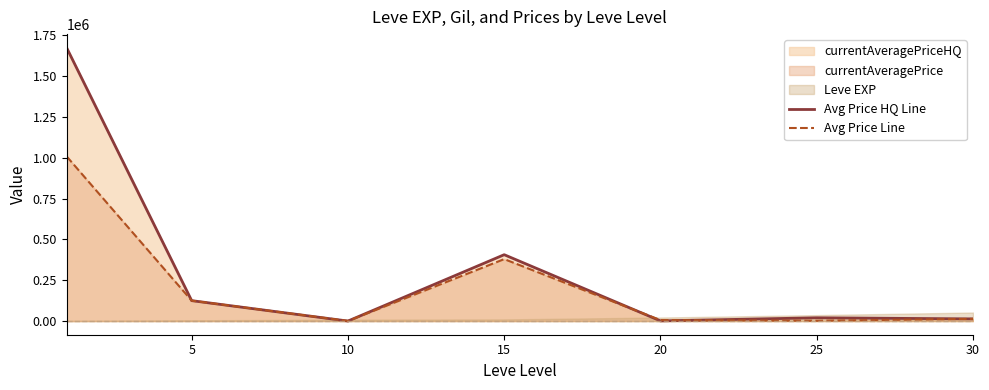

At 10, list the series in order from largest to smallest.

Avg Price Line, Avg Price HQ Line